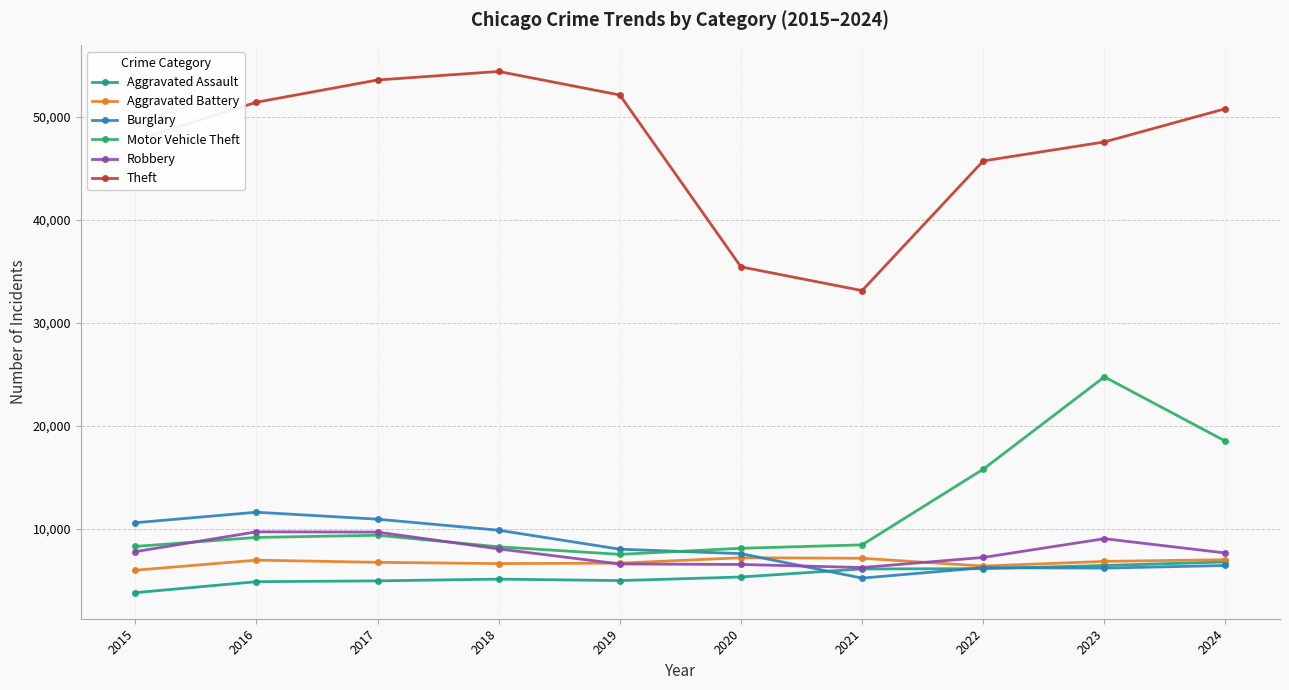

Is the value of Theft at 2021 greater than the value of Aggravated Assault at 2019?

Yes